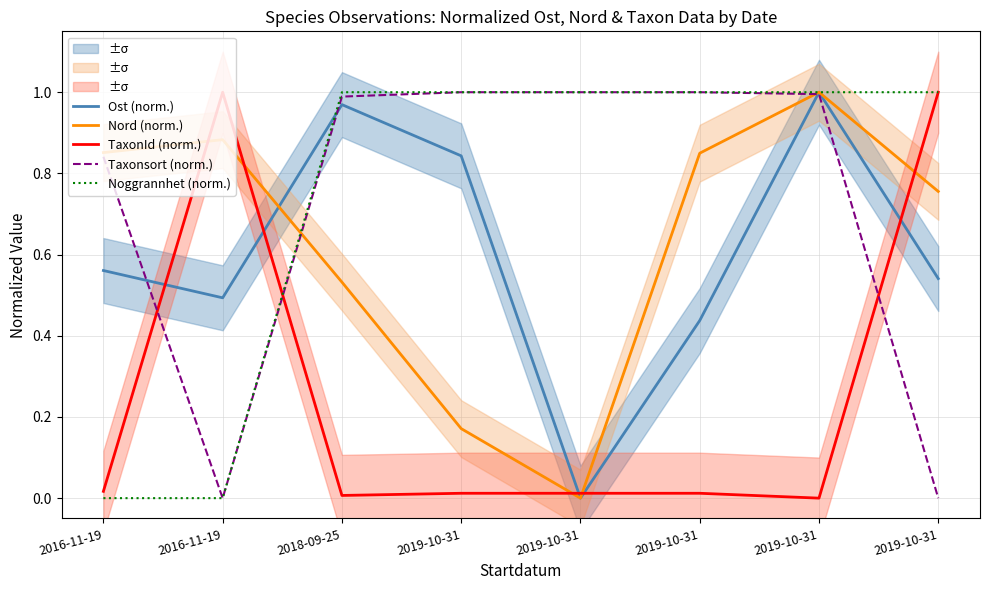

What is the difference between the second highest and minimum values in the Noggrannhet (norm.) series?

1.0